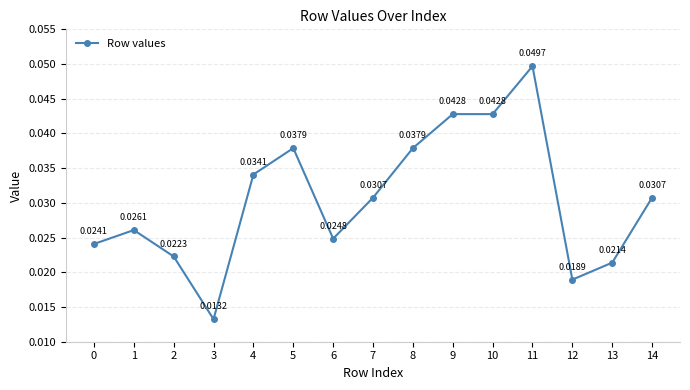

Where is the first local minimum?

3